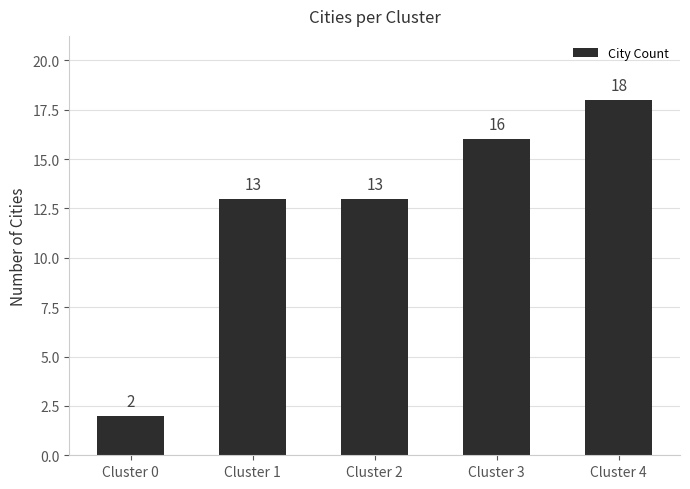

How many distinct data groups are displayed?

1